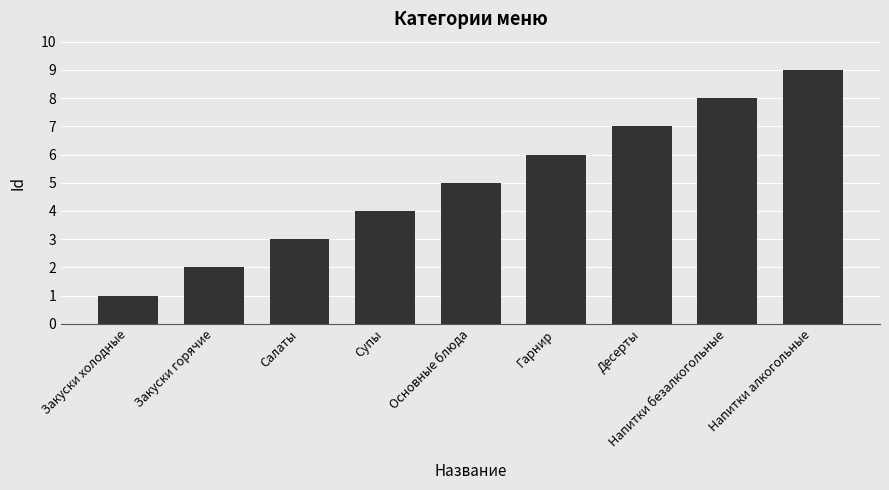

At which label is the value closest to 5?

Основные блюда